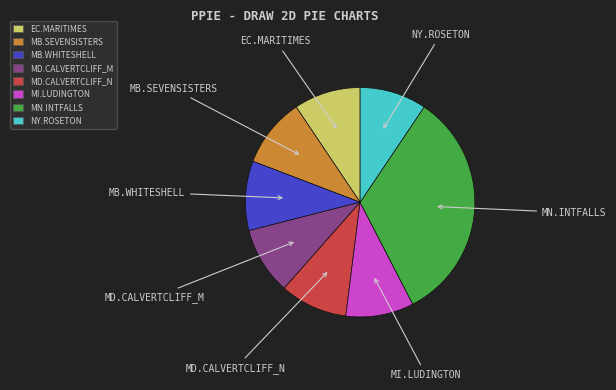

Does any single category account for the majority?

No